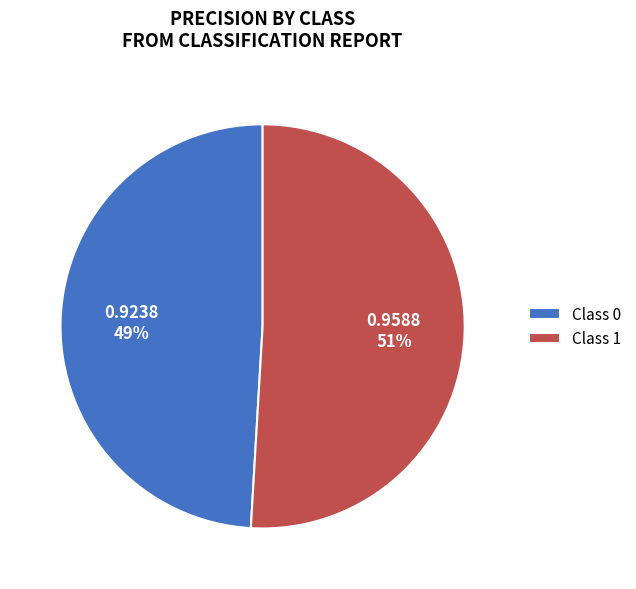

Count the number of slices in the pie.

2